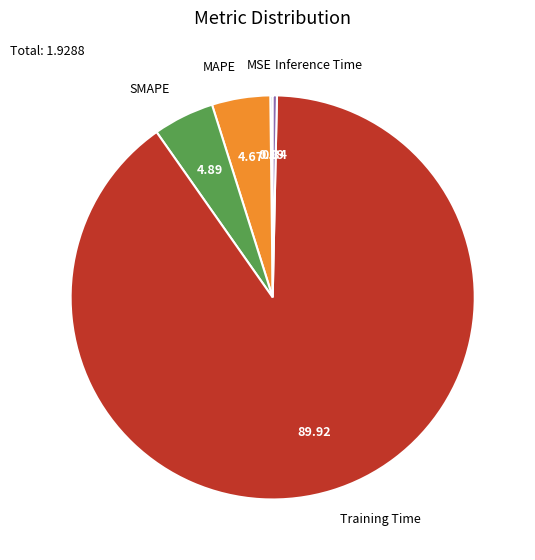

Which slice is the largest?

Training Time